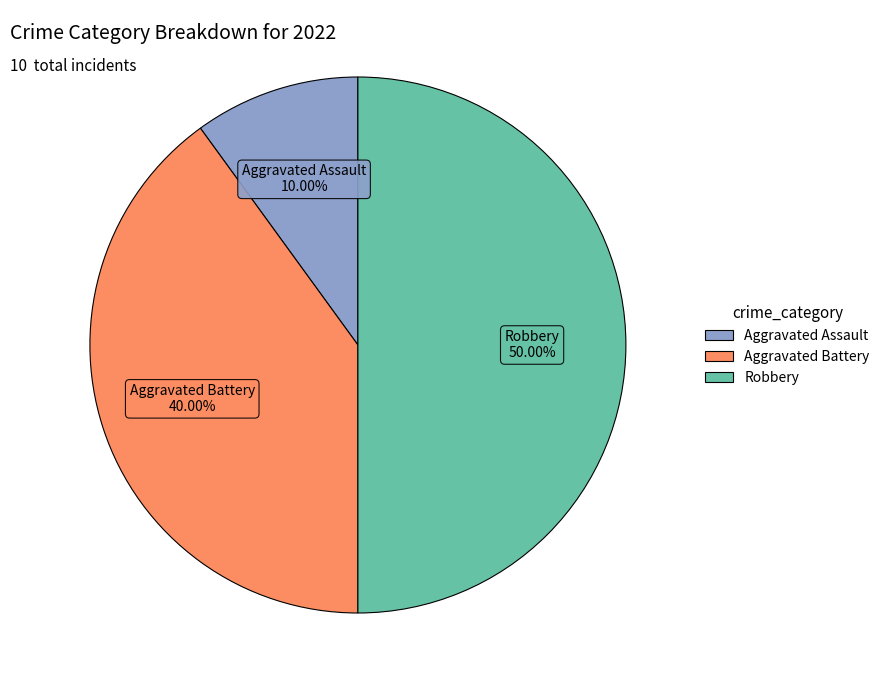

True or false: Robbery accounts for 57% of the total.

False